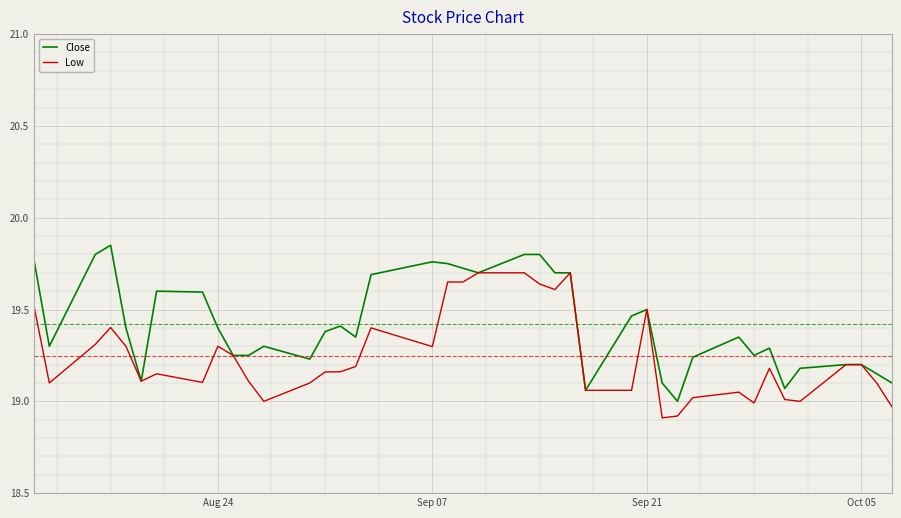

Does the chart have visible grid lines?

Yes